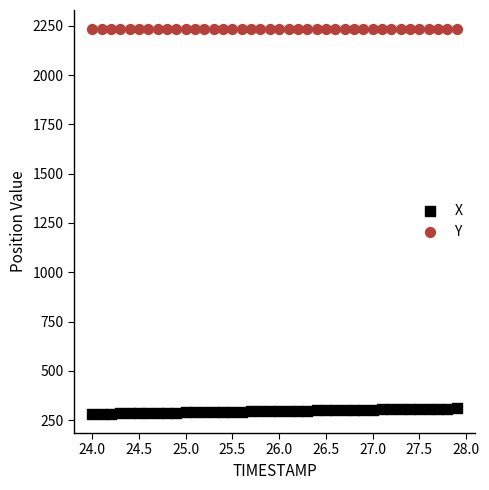

Which series reaches the minimum Y coordinate?

X